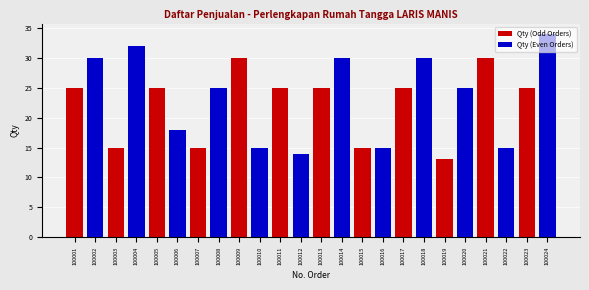

What is the difference between the second highest and minimum values in the Qty (Odd Orders) series?

17